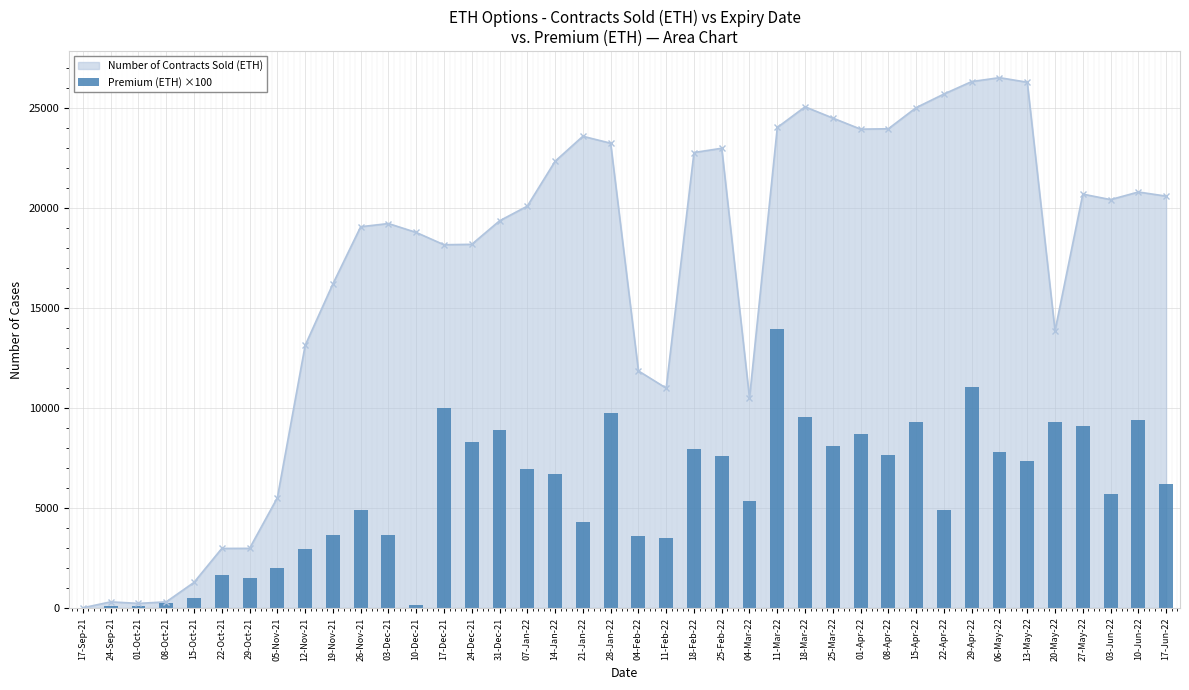

At which label is the value closest to 6971?

07-Jan-22